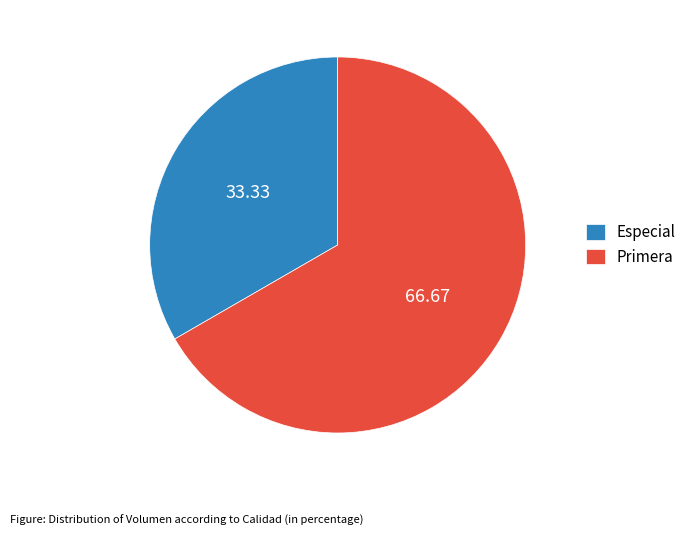

Is the sum of Especial and Primera greater than half?

Yes